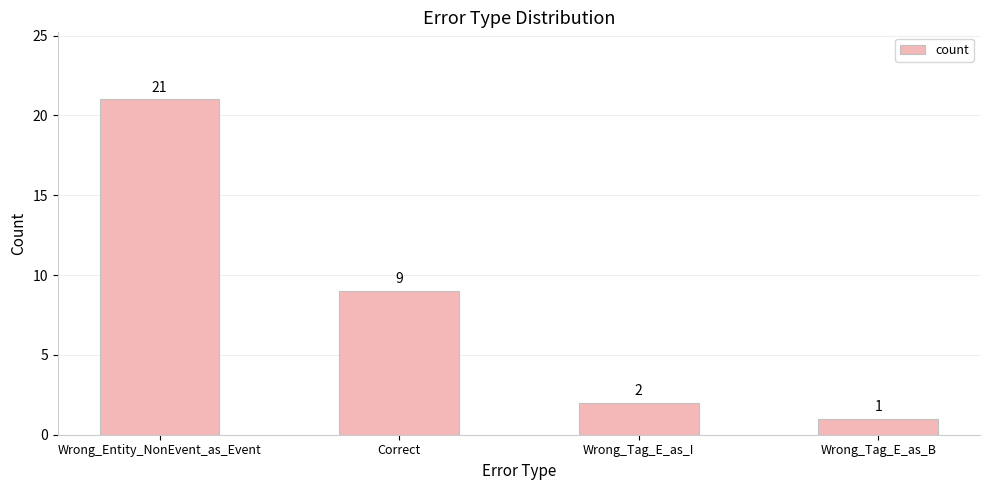

What is the sum of the values at Wrong_Tag_E_as_I and Wrong_Entity_NonEvent_as_Event?

23